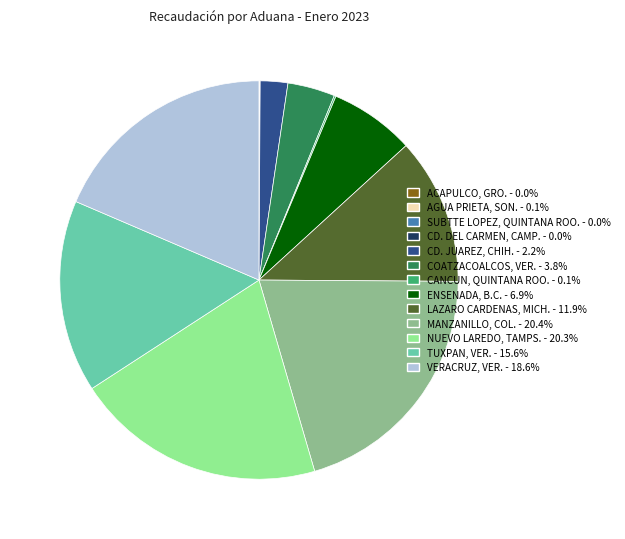

Combined, do COATZACOALCOS, VER. and LAZARO CARDENAS, MICH. account for over 50%?

No